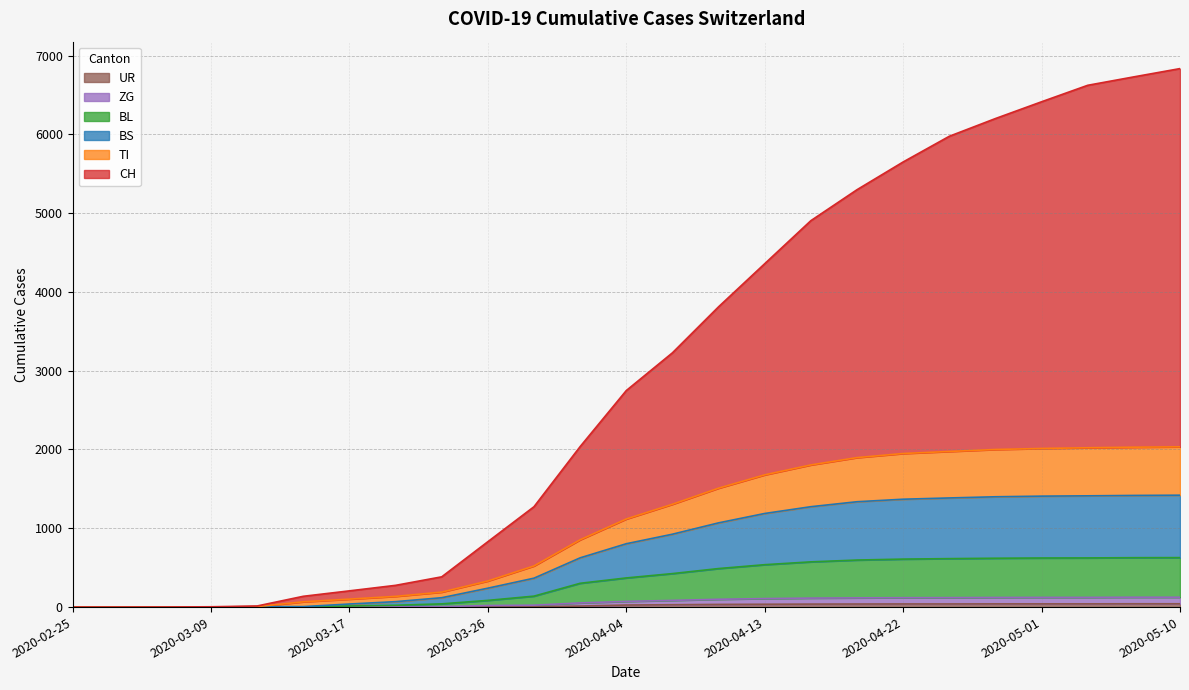

What is the label of the 3rd point from the right?

2020-05-04